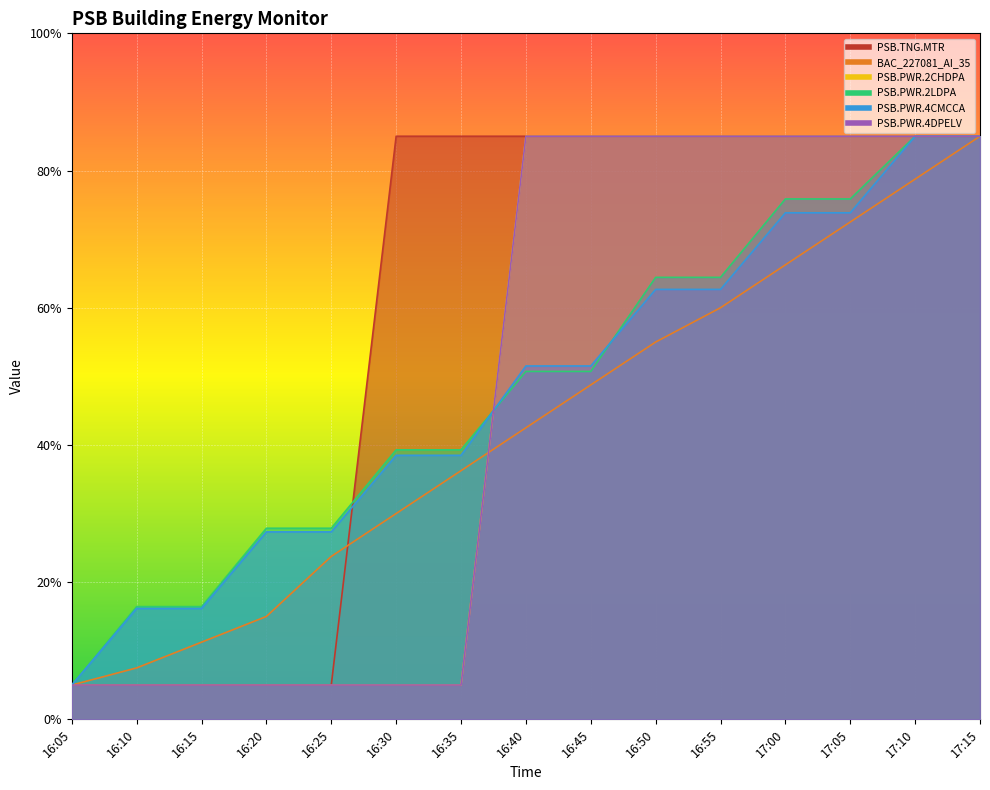

What is the total value across all series at 16:10?

0.6